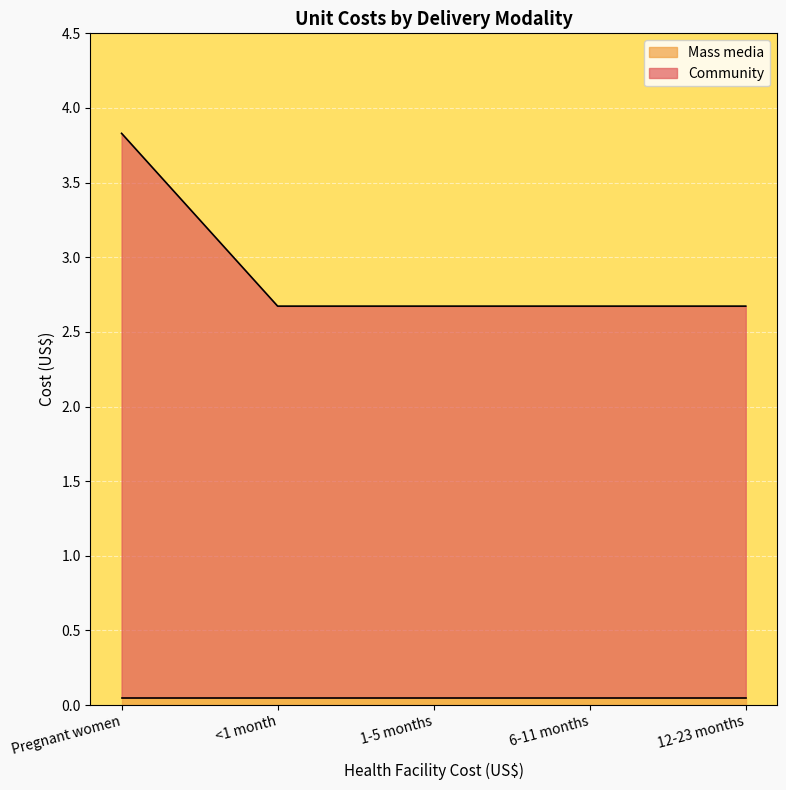

The value at Pregnant women is 5.8. True or false?

False